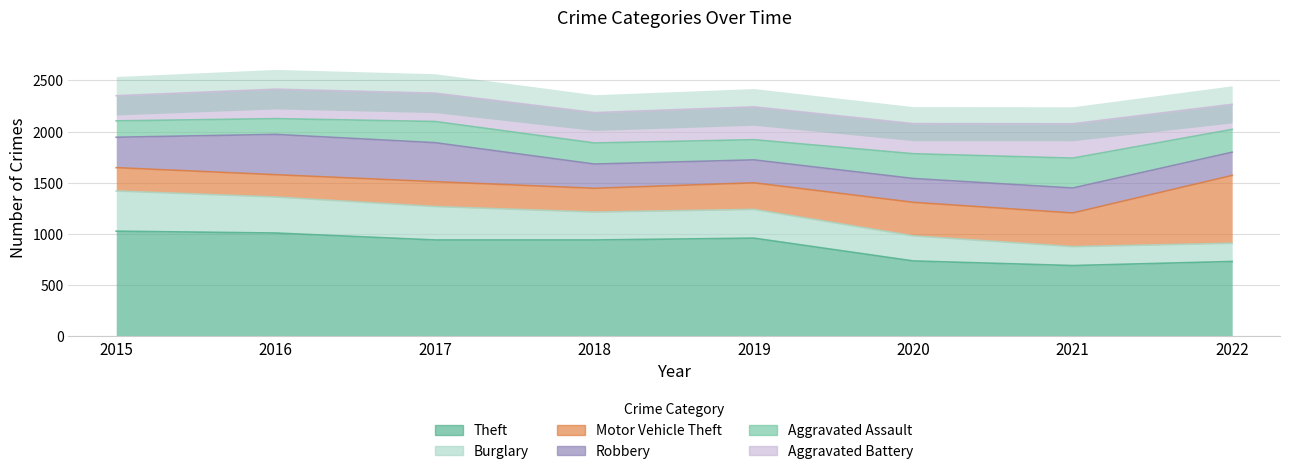

Between 2019 and 2018, which is larger?

2019